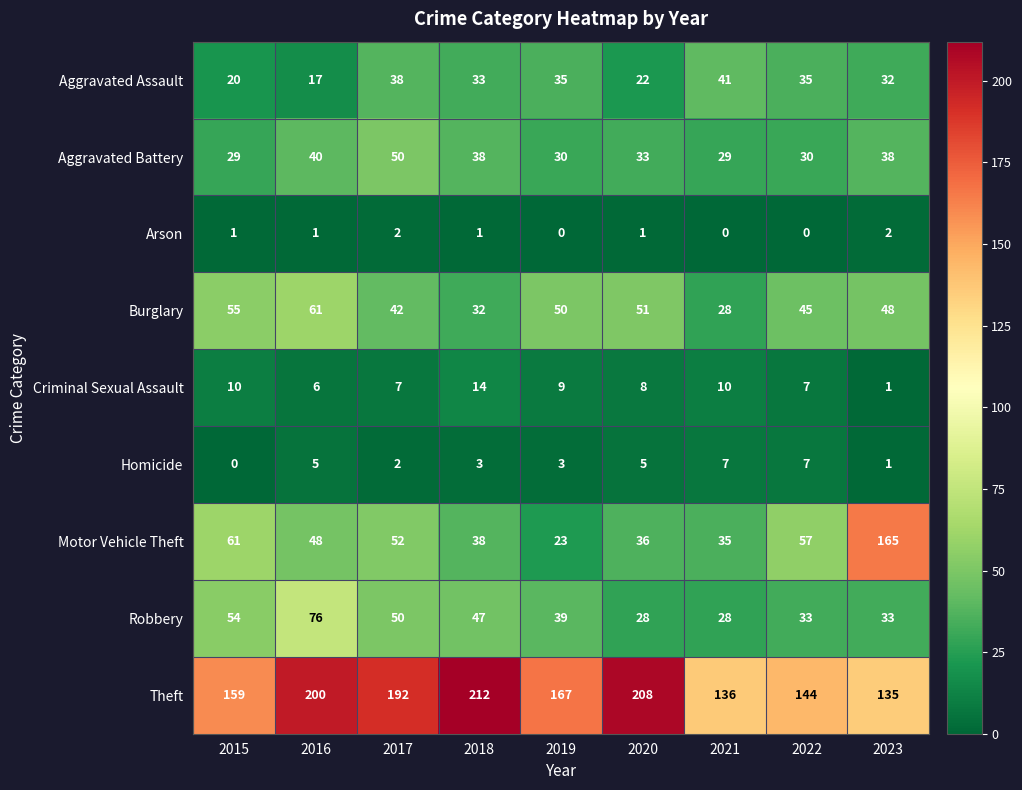

At which label does Burglary first exceed 48?

2015